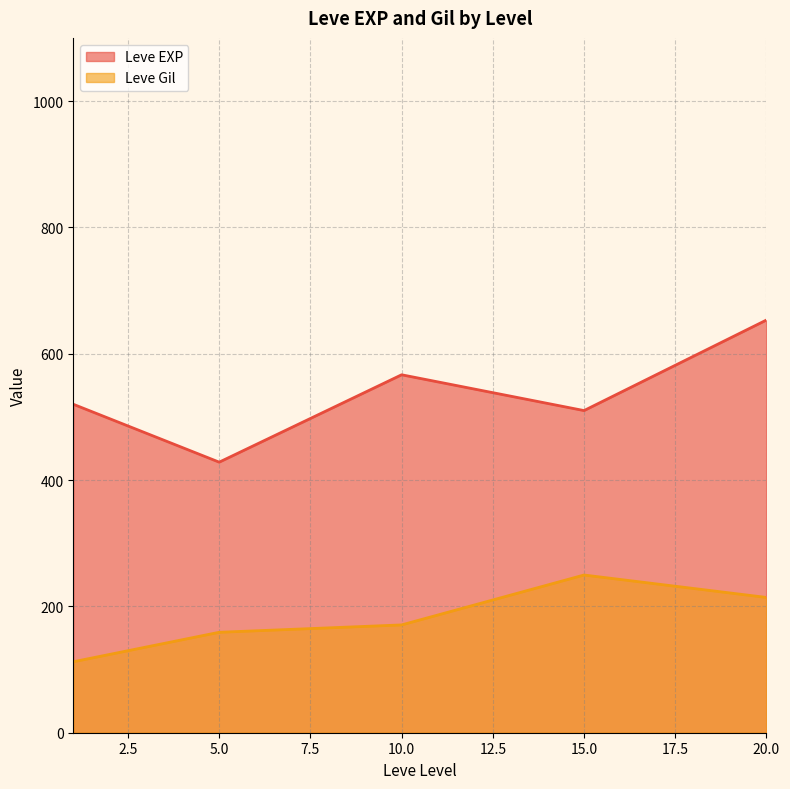

How many lines are shown in the chart?

2